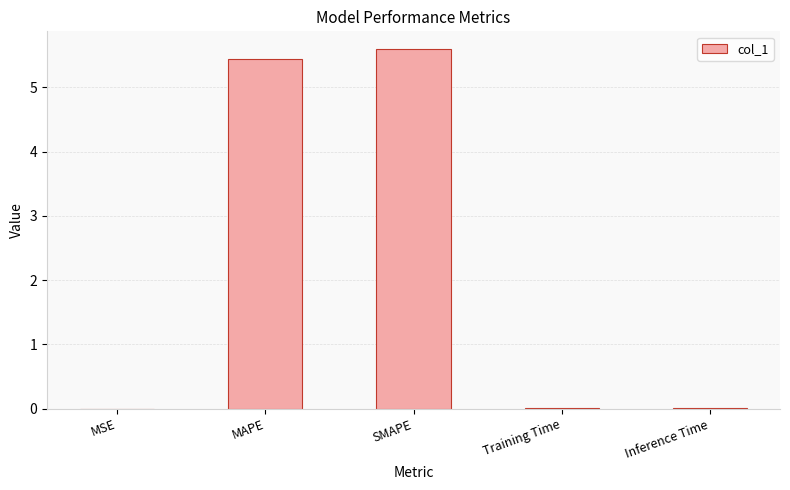

At which category does the chart reach its peak across all series?

SMAPE